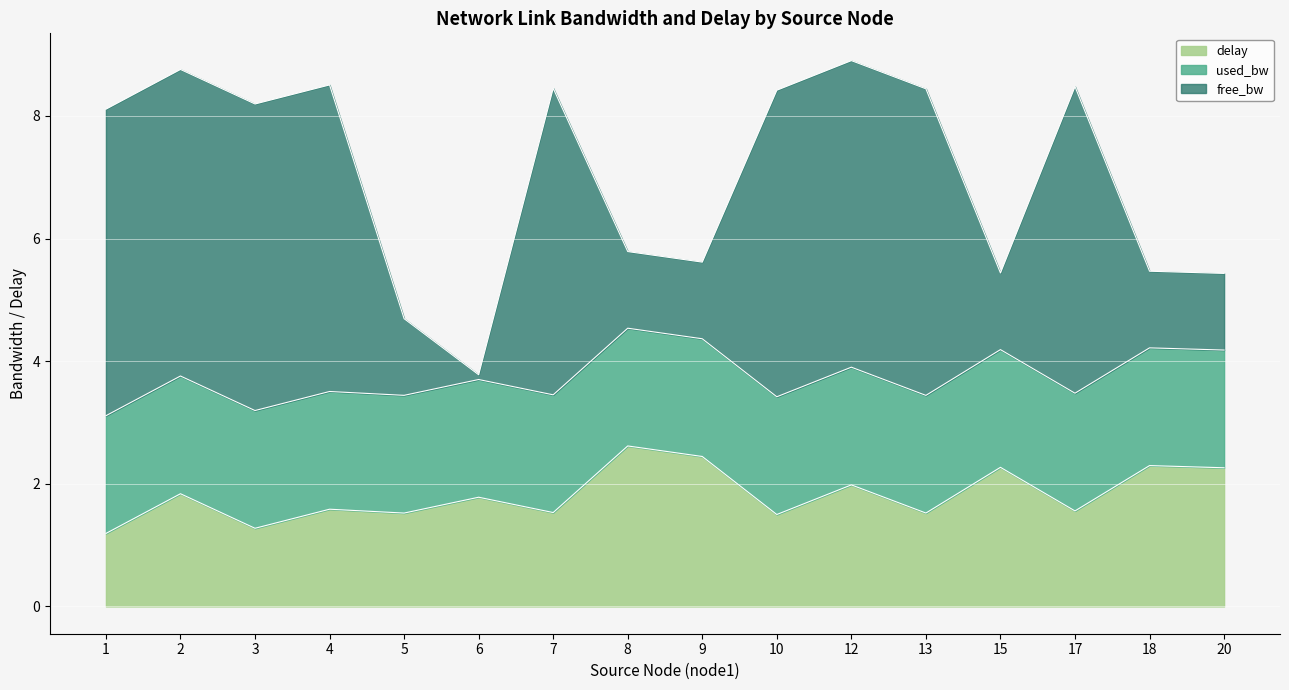

Is it true that delay equals 2.2 at 17?

False